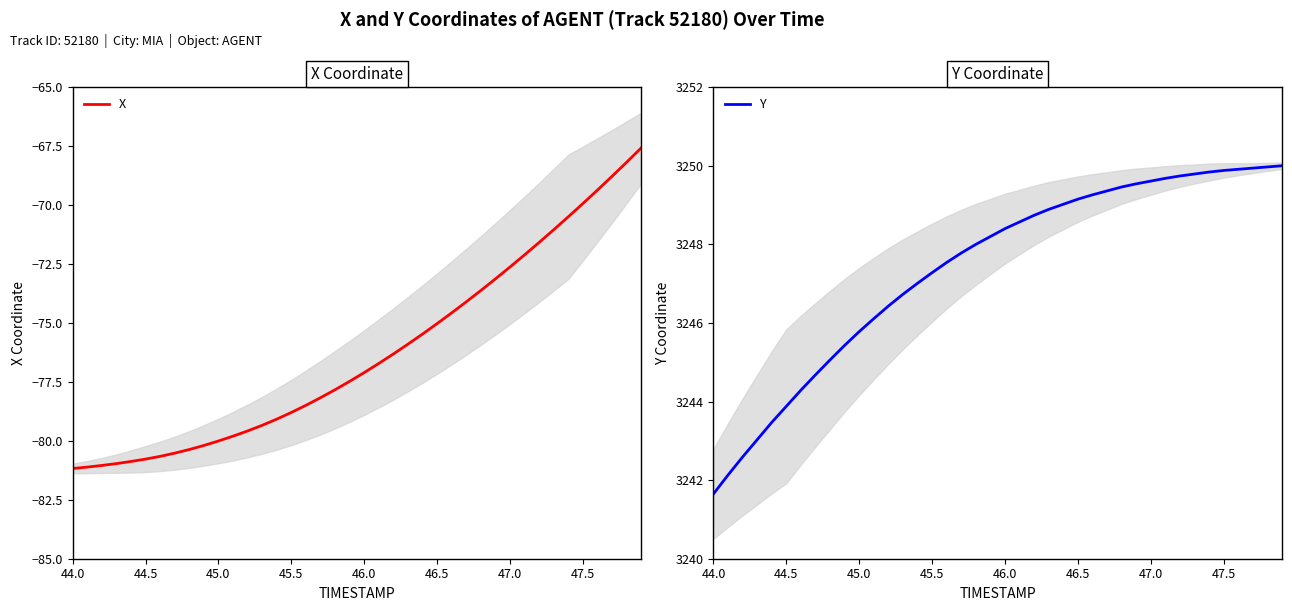

Which category has the lowest value in the Y series?

44.0